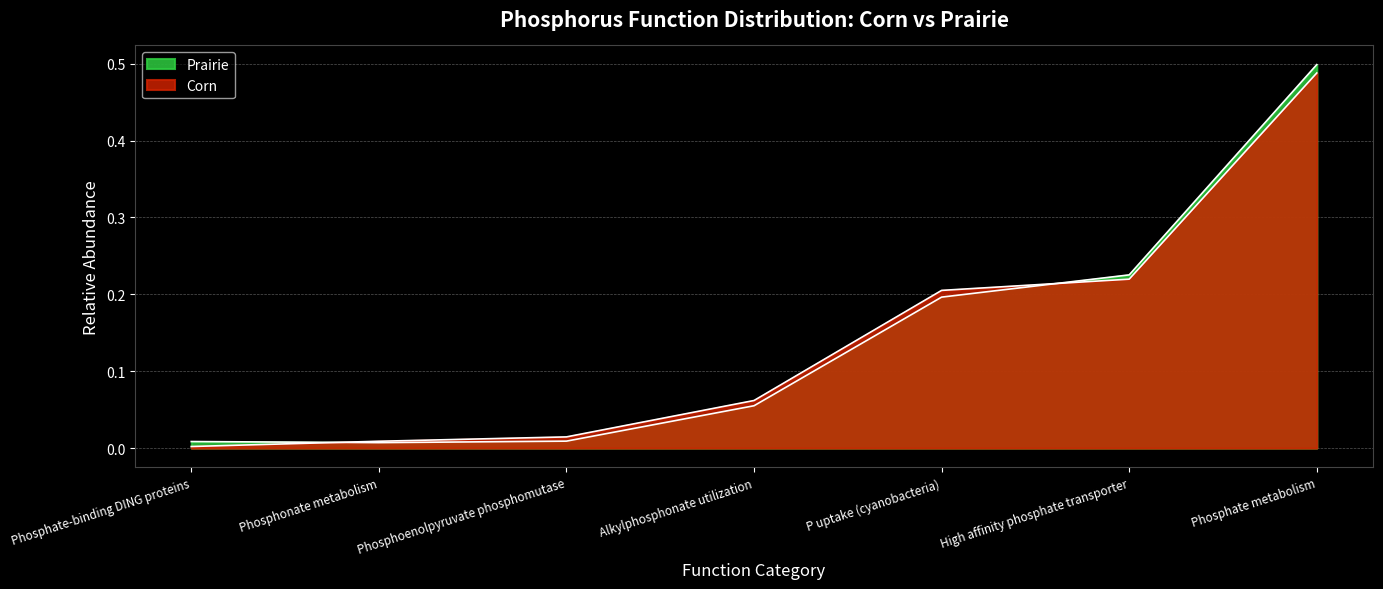

Rank the series at High affinity phosphate transporter from lowest to highest value.

Corn, Prairie